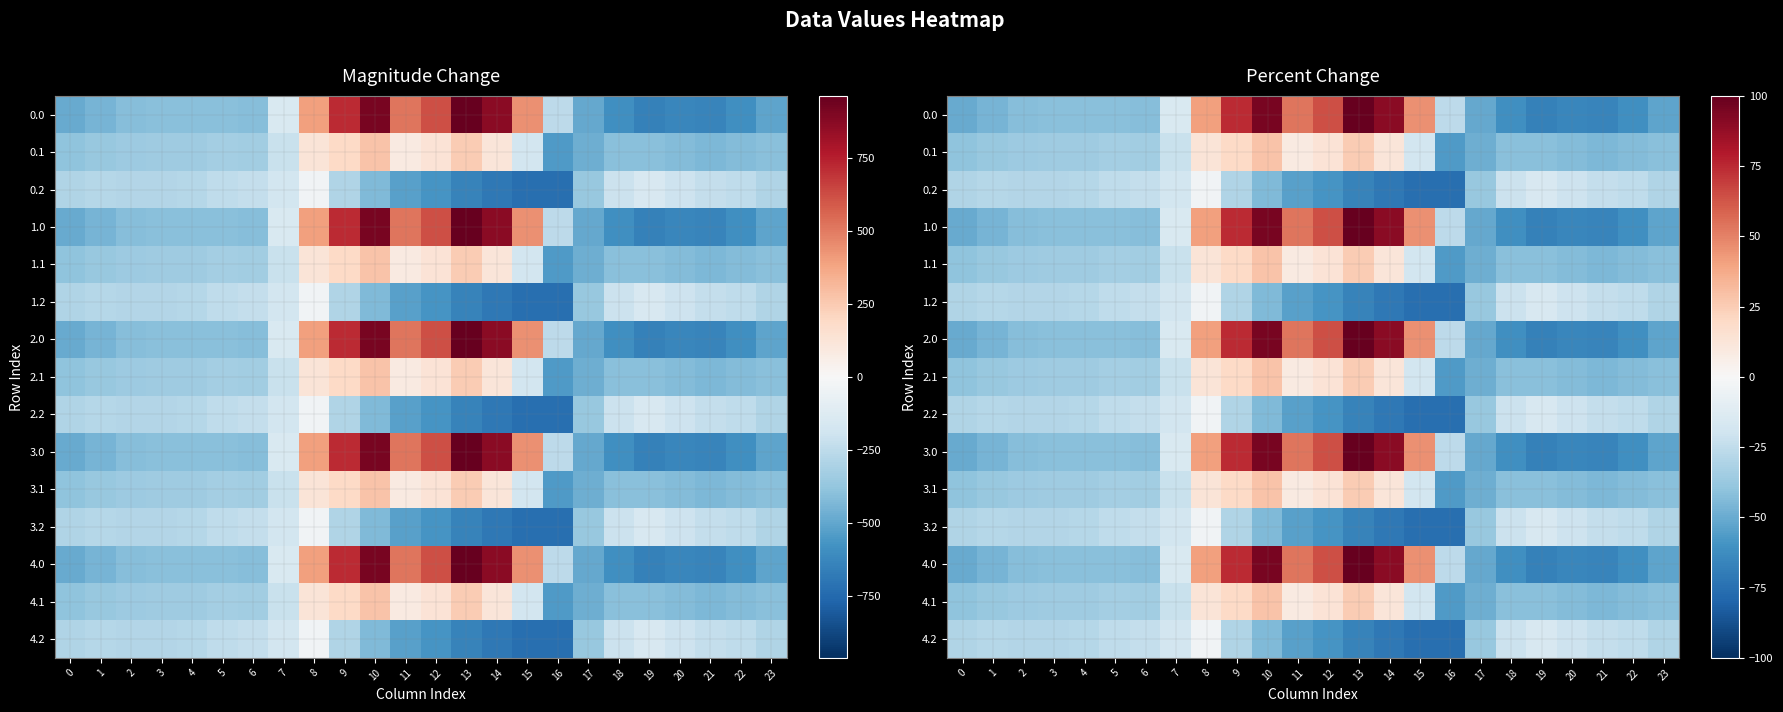

Is the value of 3.0 at 3 greater than the value of 1.1 at 12?

No